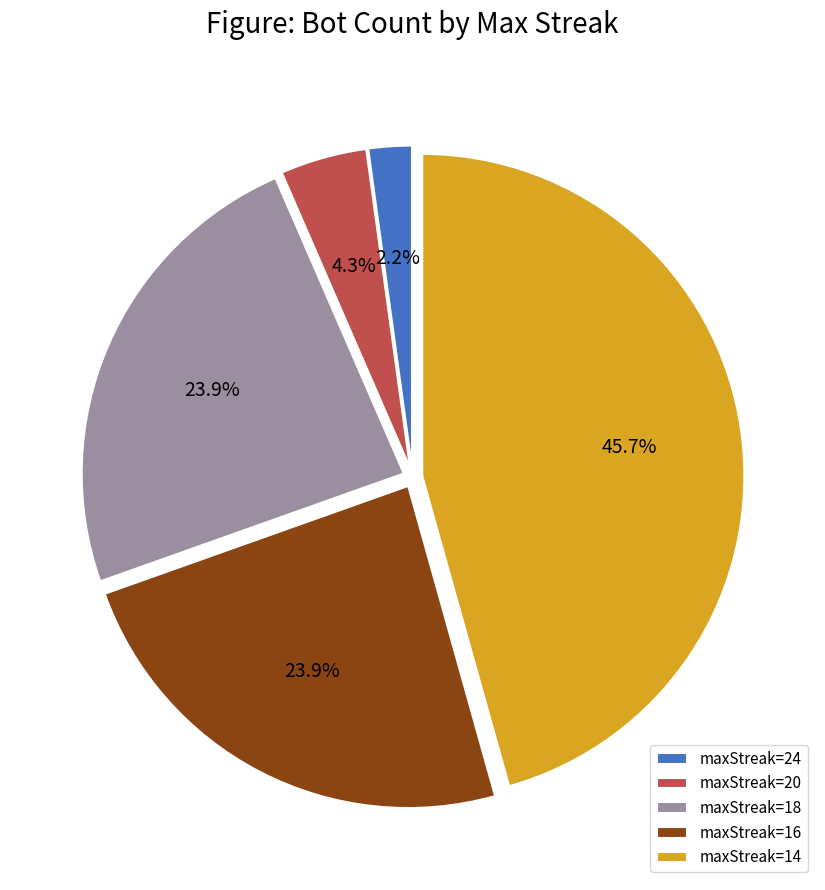

Approximately how many times larger is the value at maxStreak=14 compared to maxStreak=16?

1.9